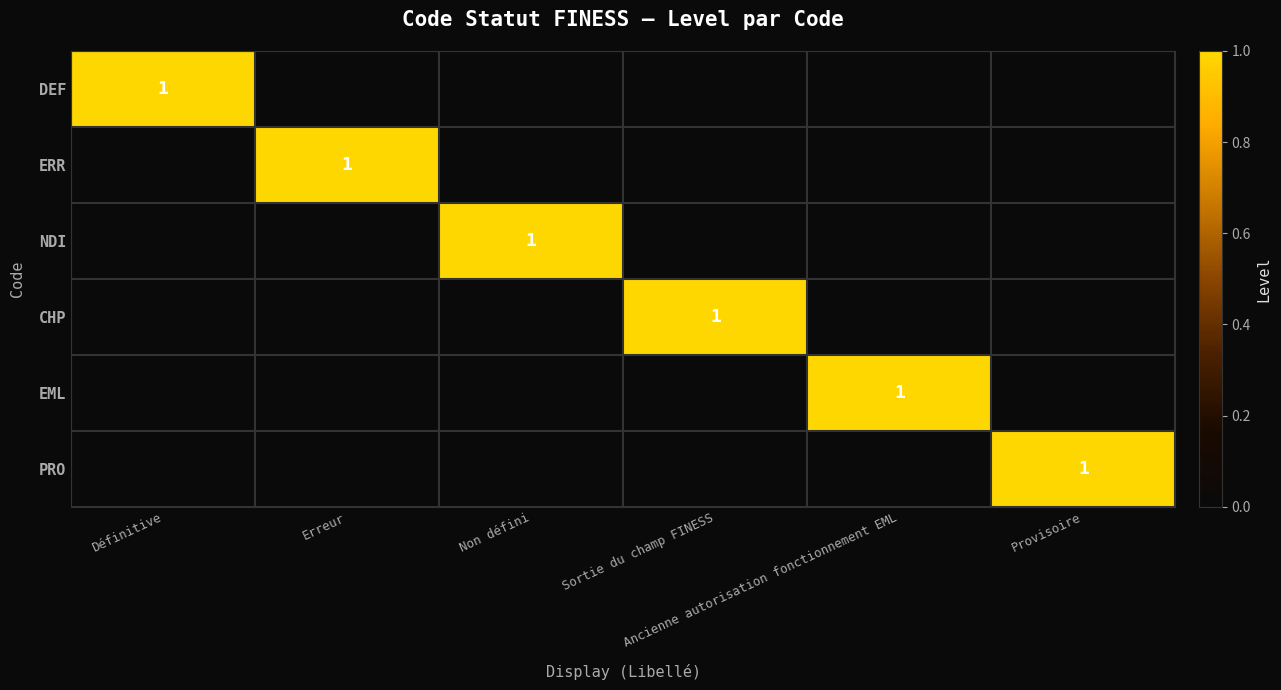

How many values in CHP are above zero?

1